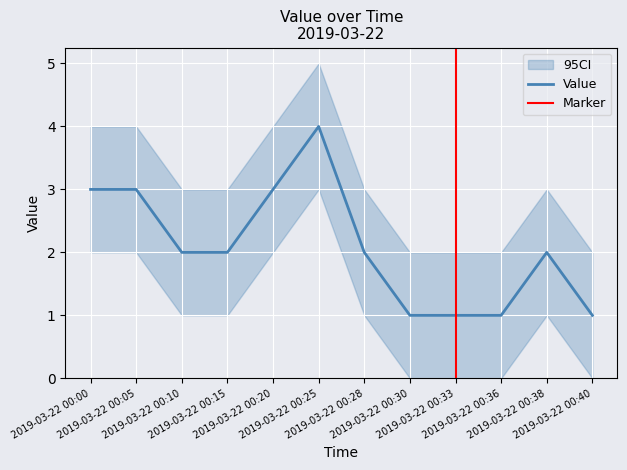

What is the change in value from 2019-03-22 00:10 to 2019-03-22 00:20?

+1